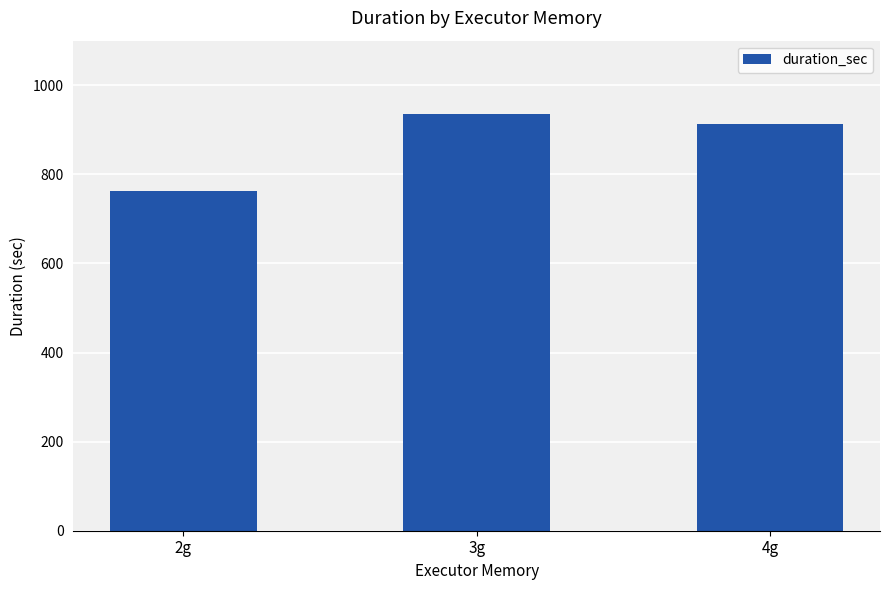

What is the label of the 1st bar from the right?

4g